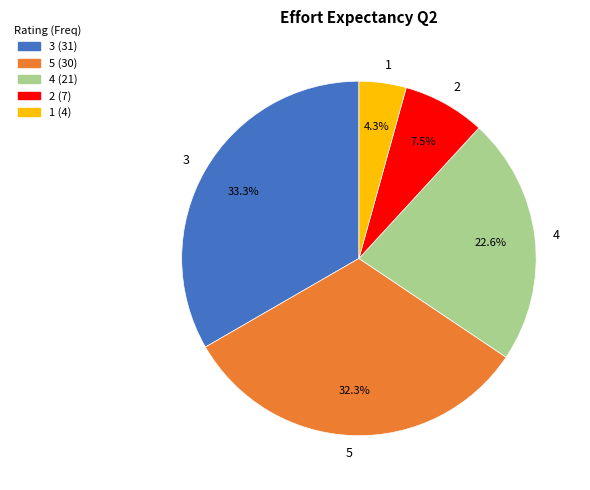

To the nearest percent, what portion does 1 represent?

4%